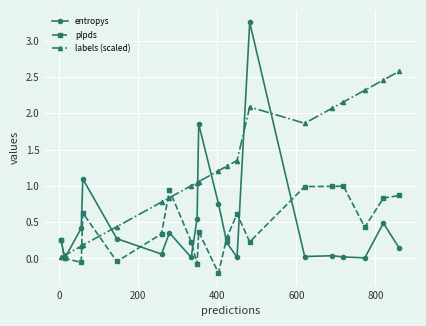

List the series in order of their peak value, lowest first.

plpds, labels (scaled), entropys